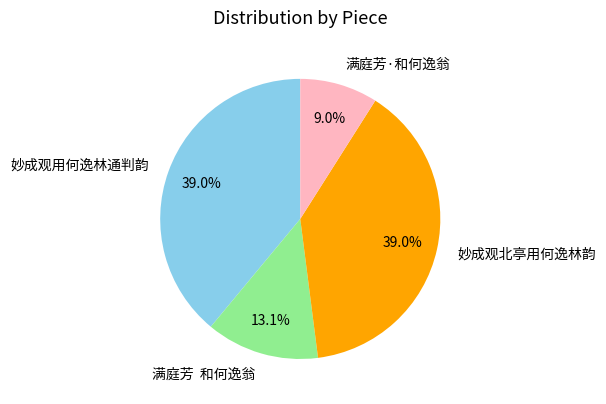

Which category has the smallest portion of the pie?

满庭芳·和何逸翁